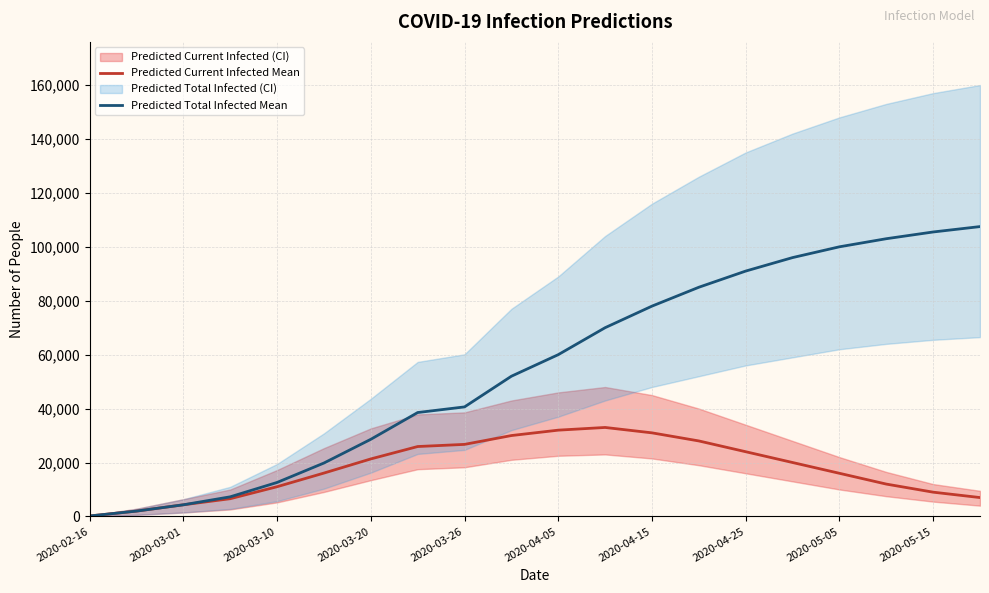

What is the maximum value for Predicted Current Infected Mean?

33000